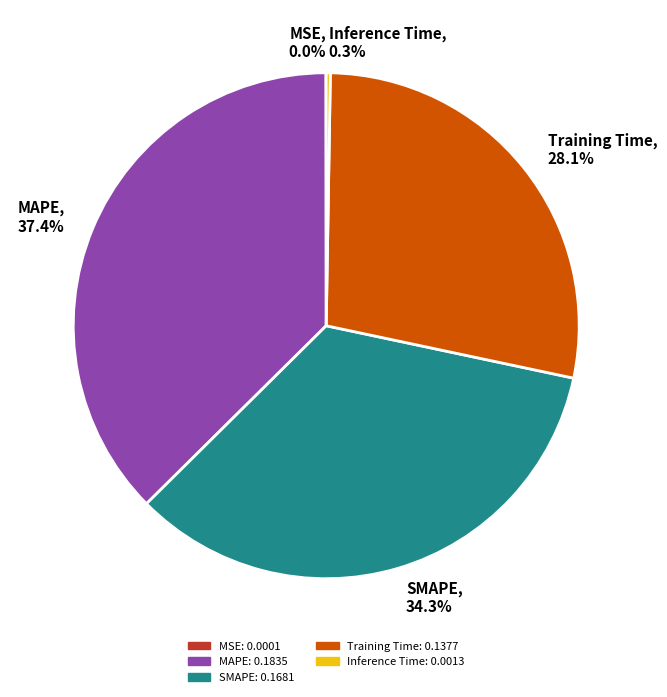

Between MAPE and SMAPE, which is larger?

MAPE